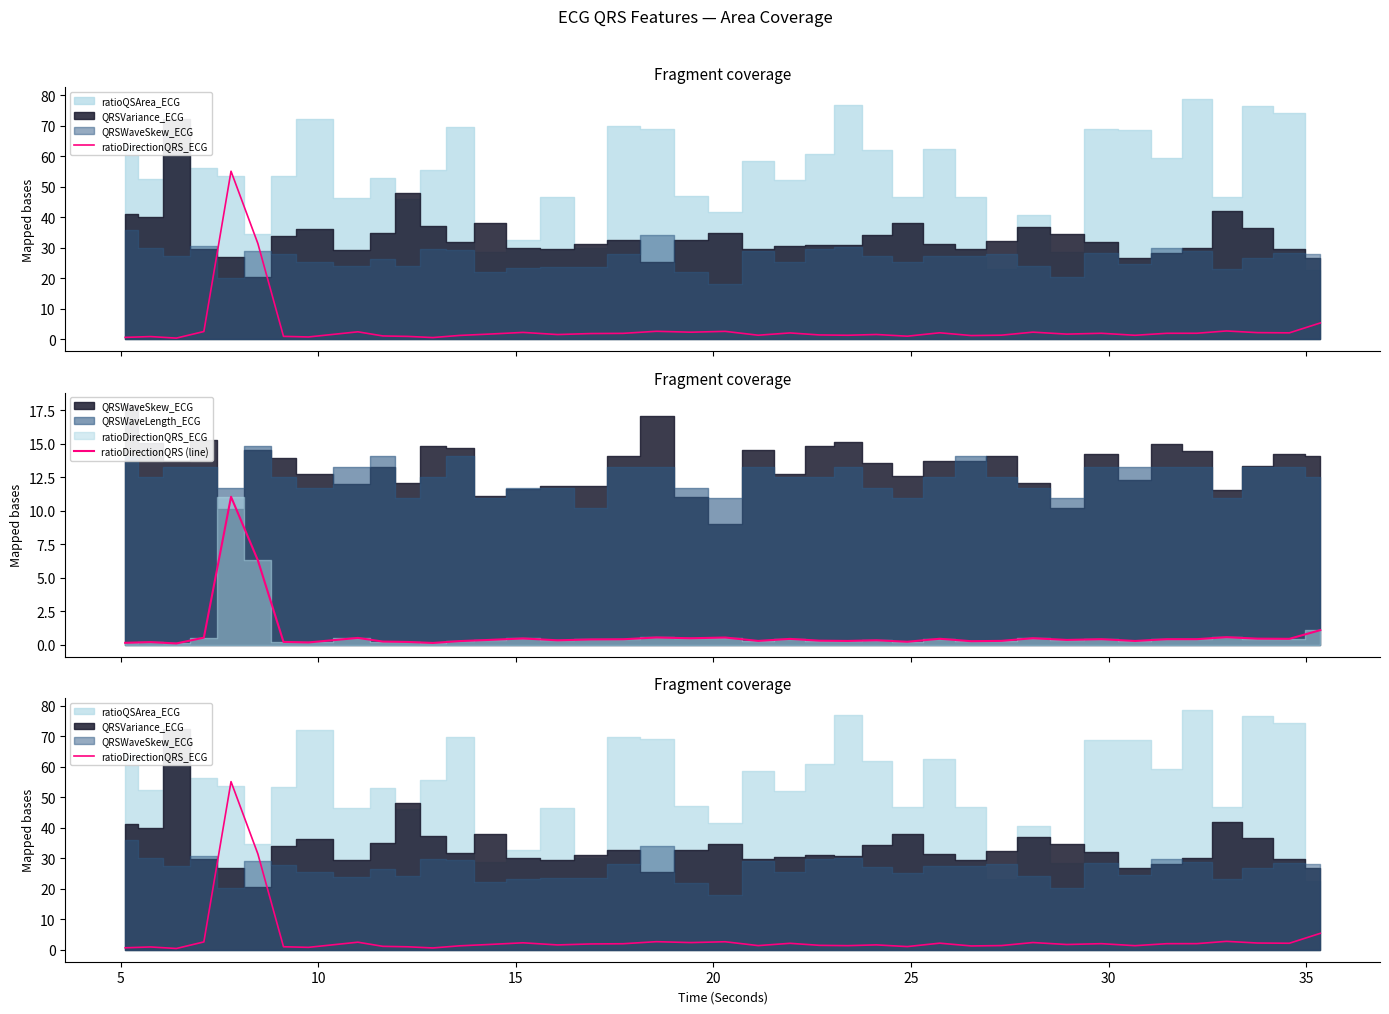

How many lines are shown in the chart?

2